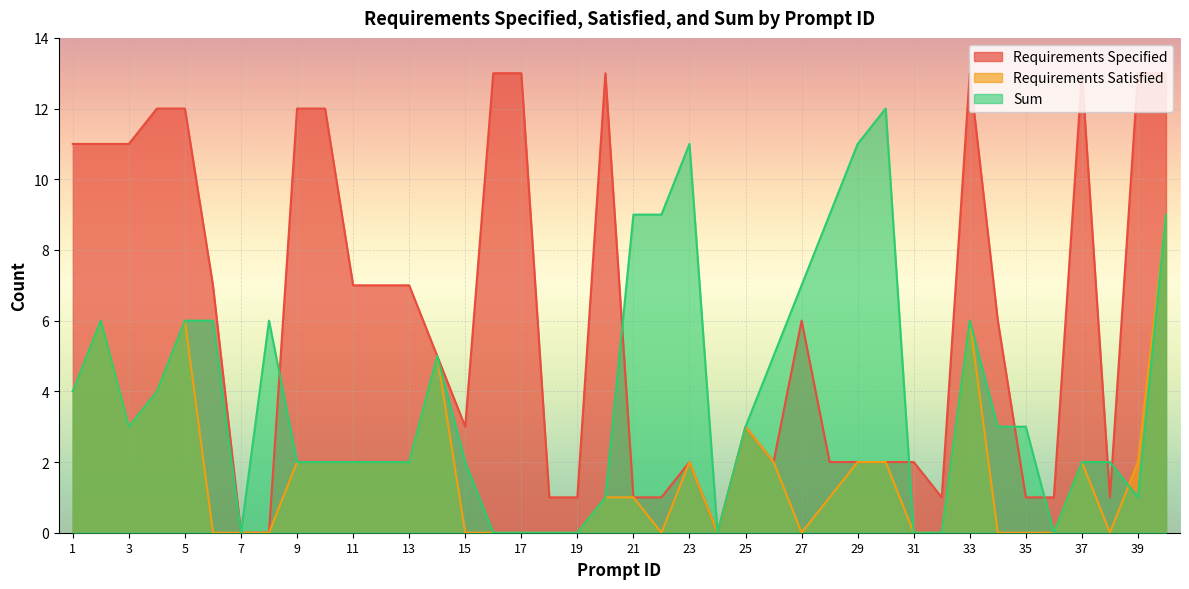

At how many categories does at least one series exceed 11?

12